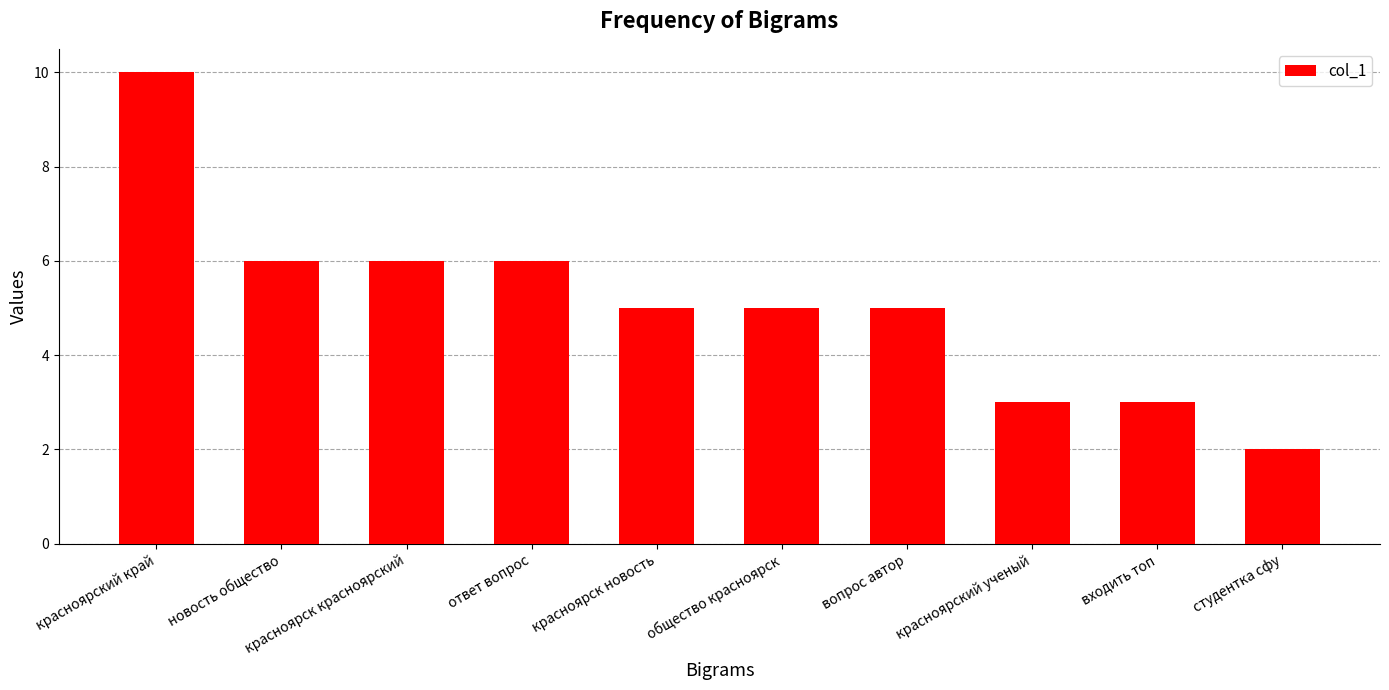

Does the chart contain stacked bars?

No